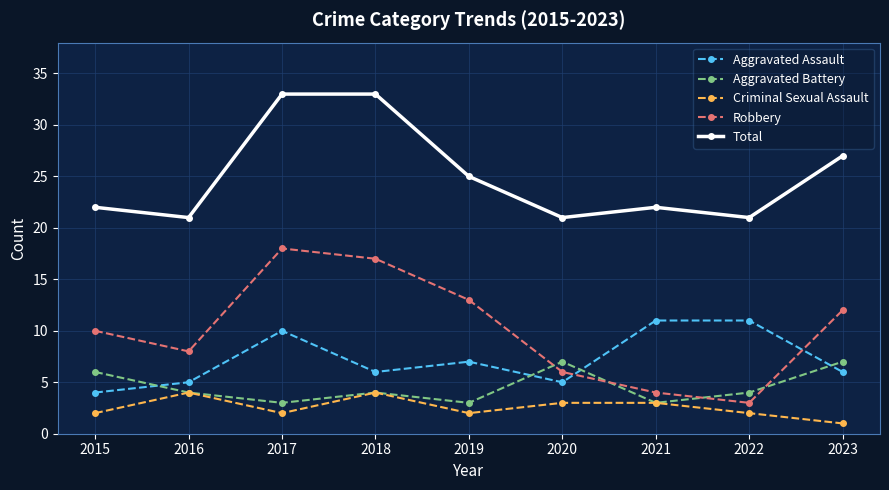

At which category is the sum across all series the highest?

2017